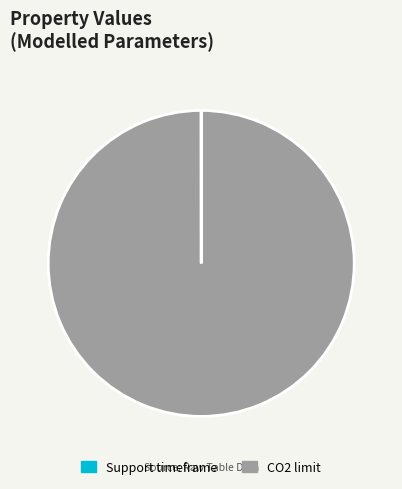

Is there any slice that represents more than half of the pie?

Yes